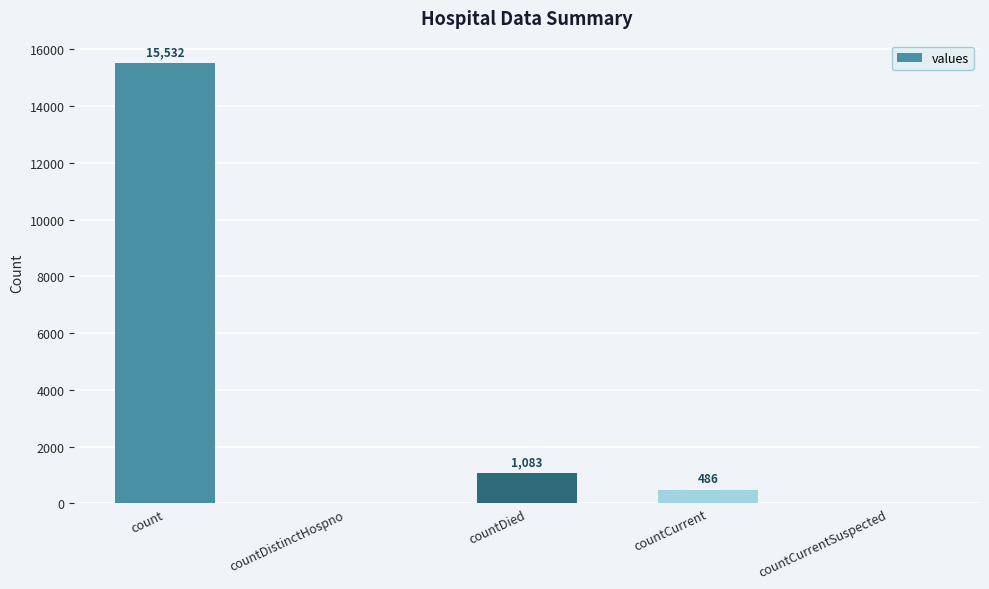

The value at count is 5549. True or false?

False